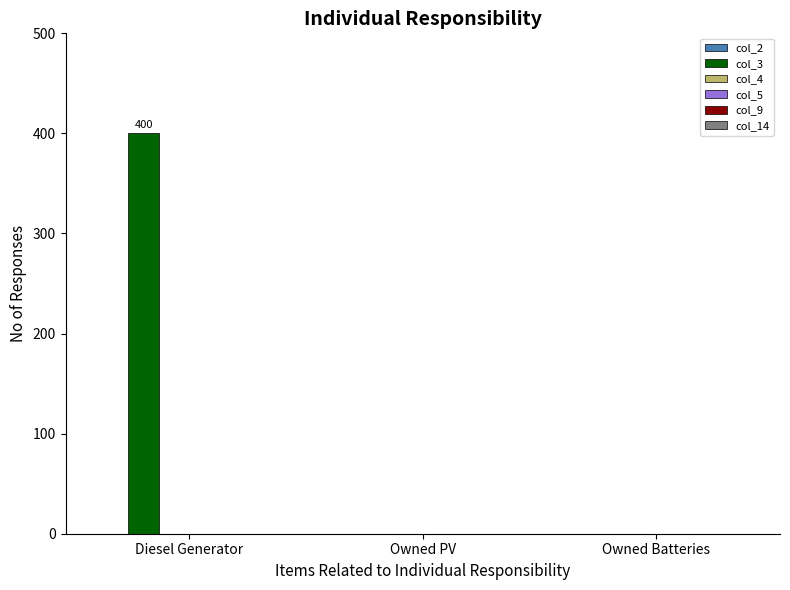

What is the change in value from Diesel Generator to Owned PV?

-400